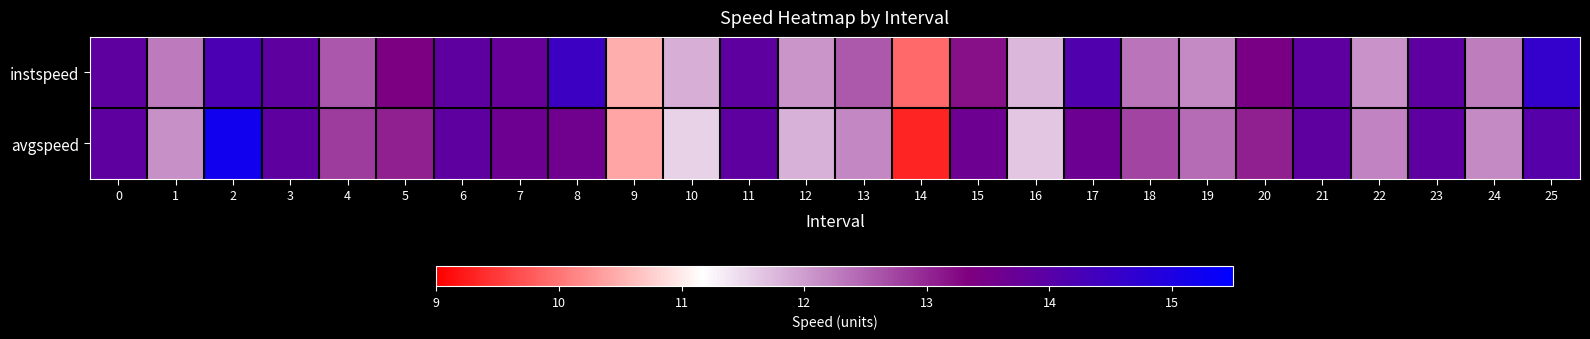

Rank the series by their maximum value, from lowest to highest.

instspeed, avgspeed